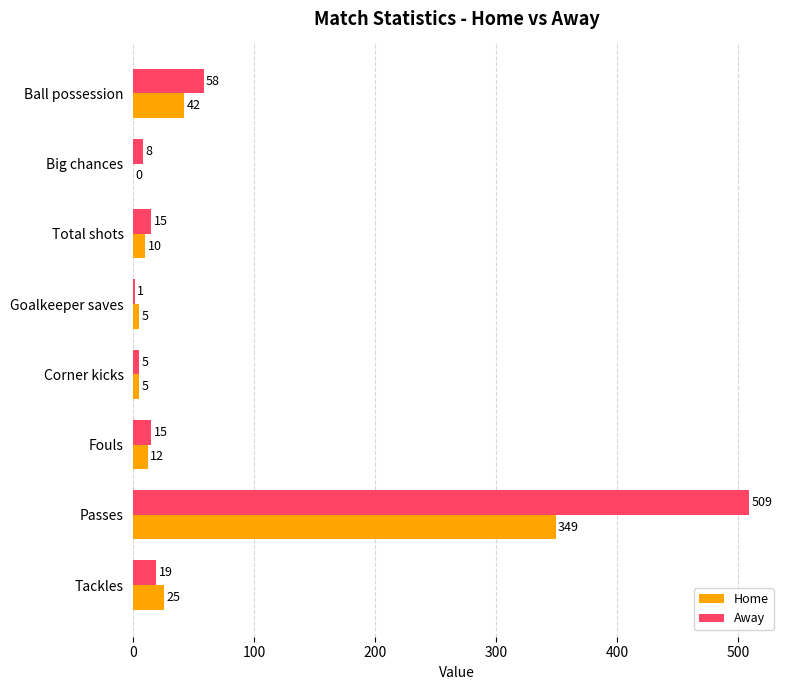

At which label is Away closest to 255?

Ball possession